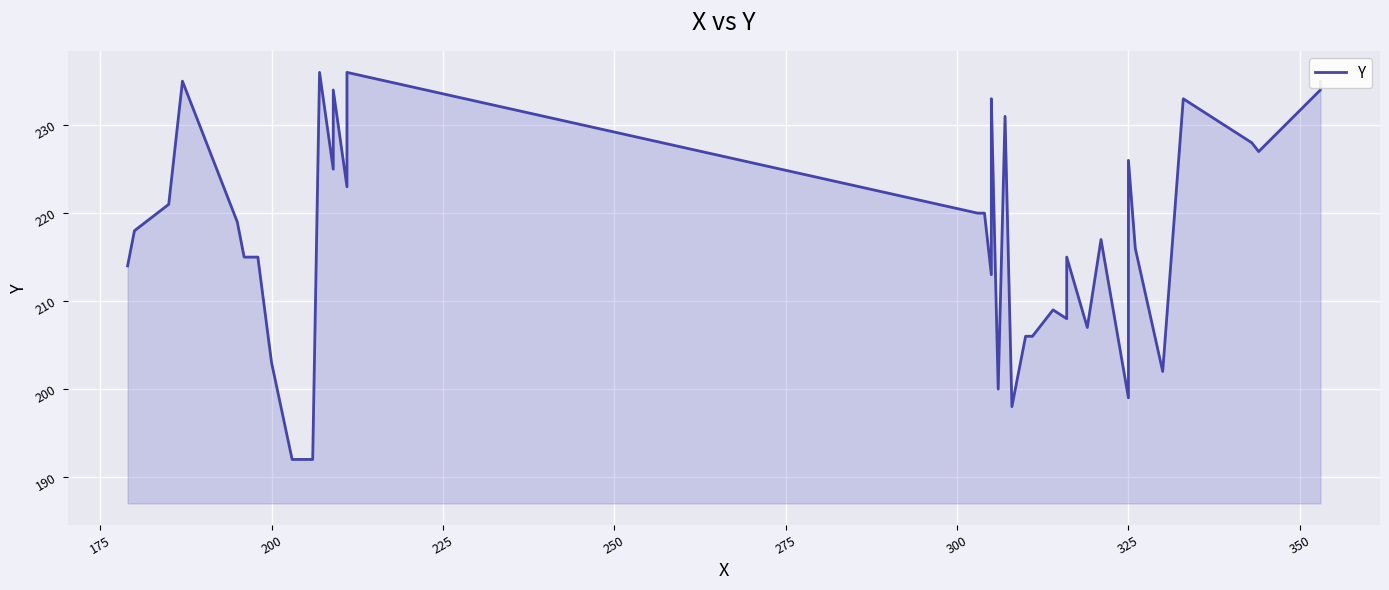

What is the minimum value shown in the chart?

192